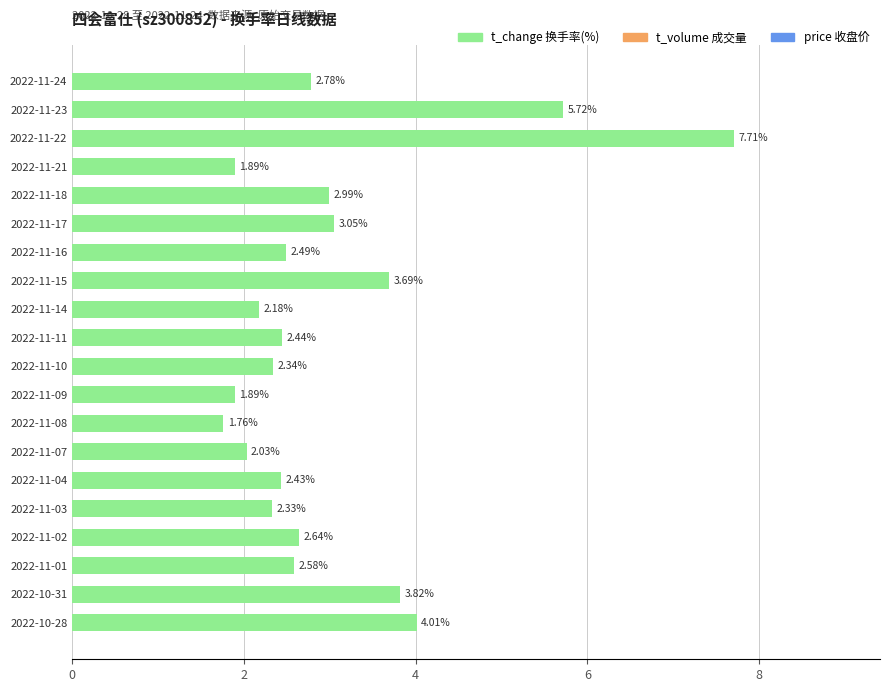

What is the greatest value displayed?

7.7